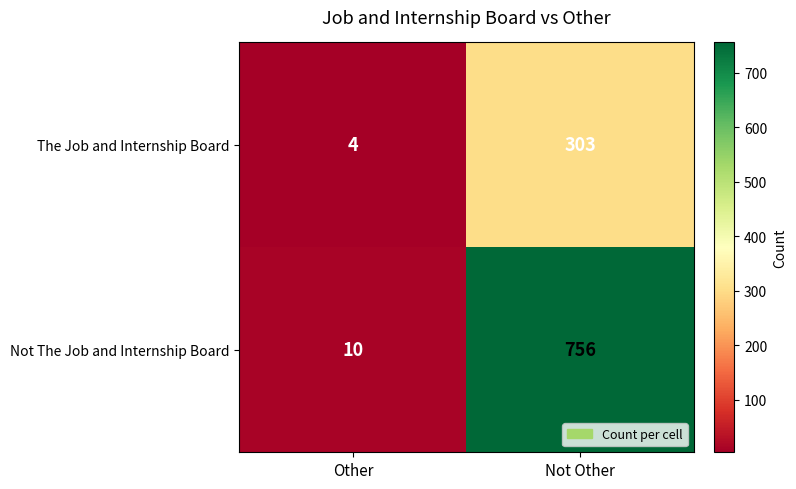

Reading right to left, what are all the values shown in this chart?

The Job and Internship Board: Not Other=303	Other=4
Not The Job and Internship Board: Not Other=756	Other=10